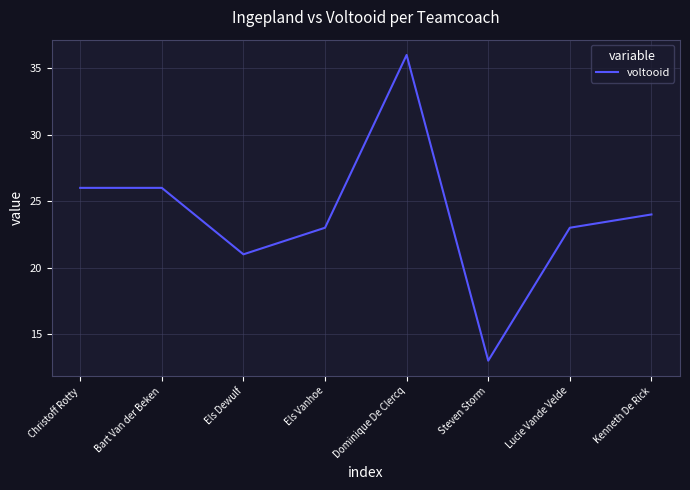

What is the difference between the maximum and minimum values?

23